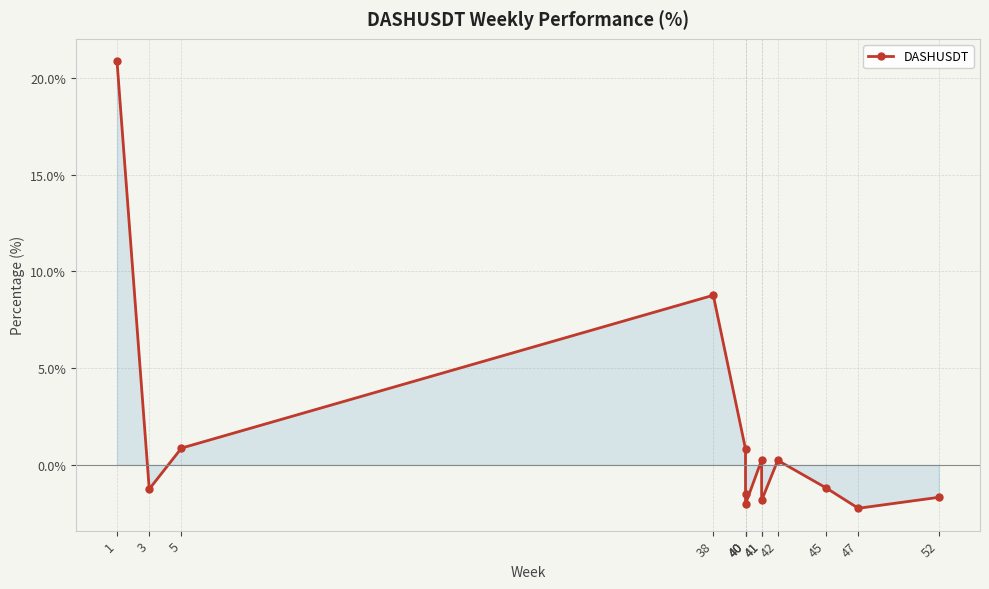

How many values are above zero?

6